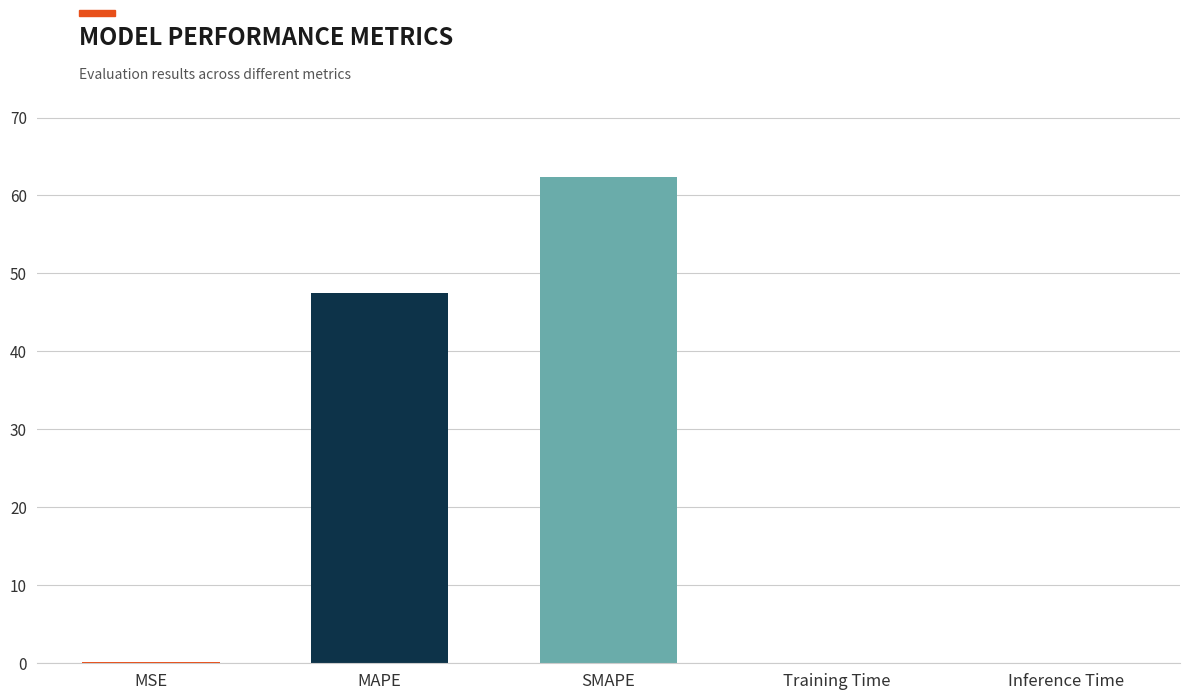

What is the maximum value shown in the chart?

62.4